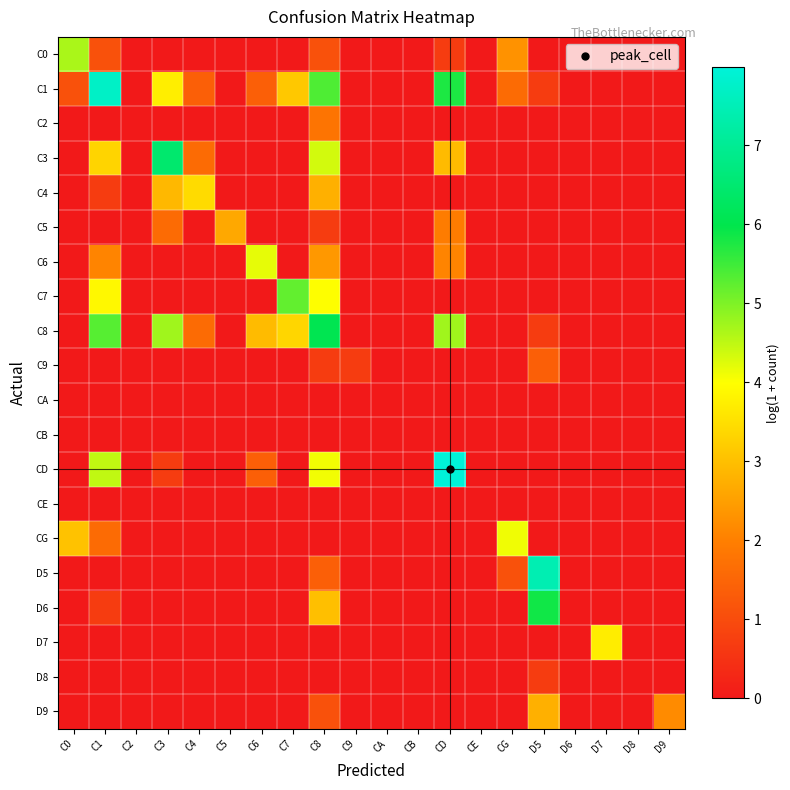

Rank the series by their maximum value, from highest to lowest.

CD, C1, D5, C3, C8, D6, C7, C0, C6, CG, D7, C4, D9, C5, C2, C9, D8, CA, CB, CE